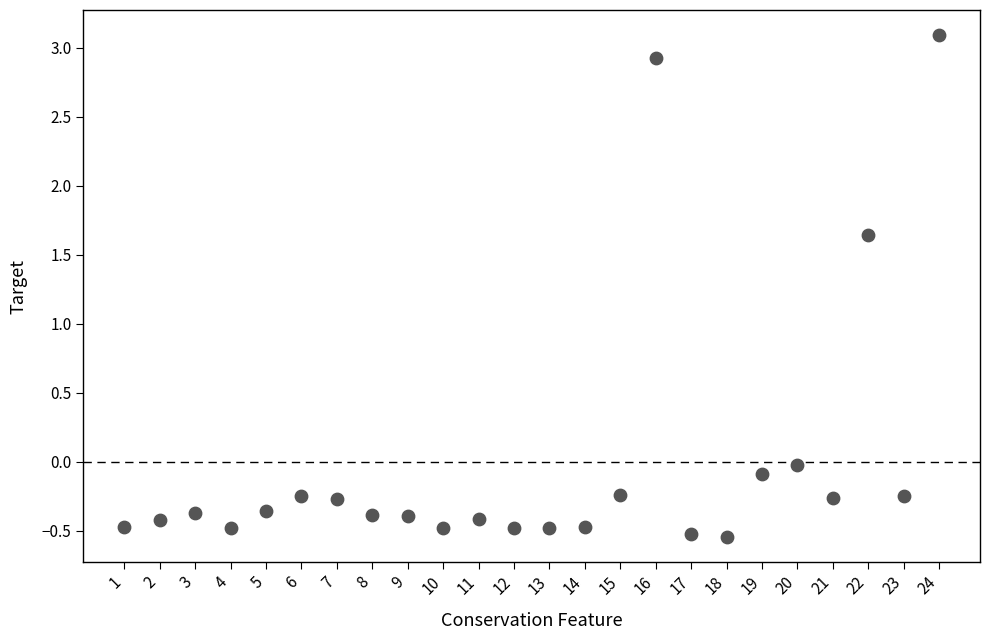

What is the range of Y values (max minus min)?

3.6